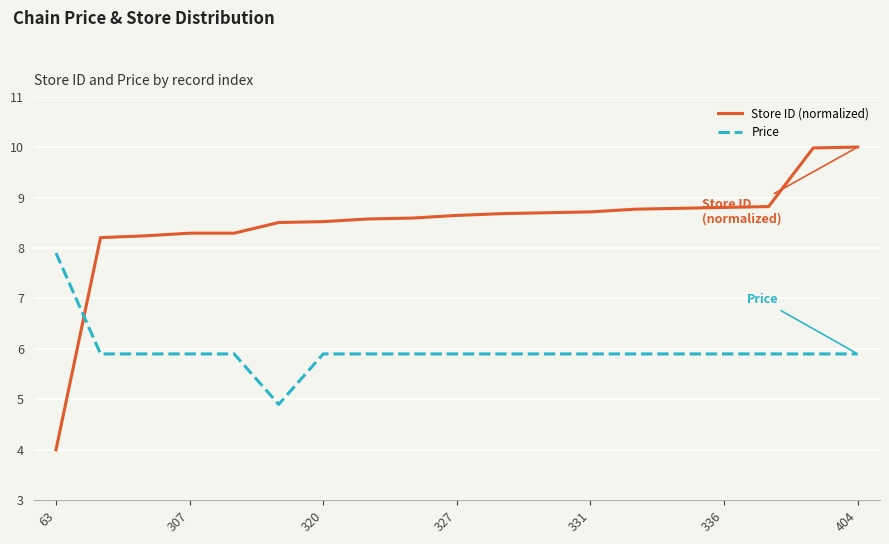

What is the smallest value displayed?

4.0